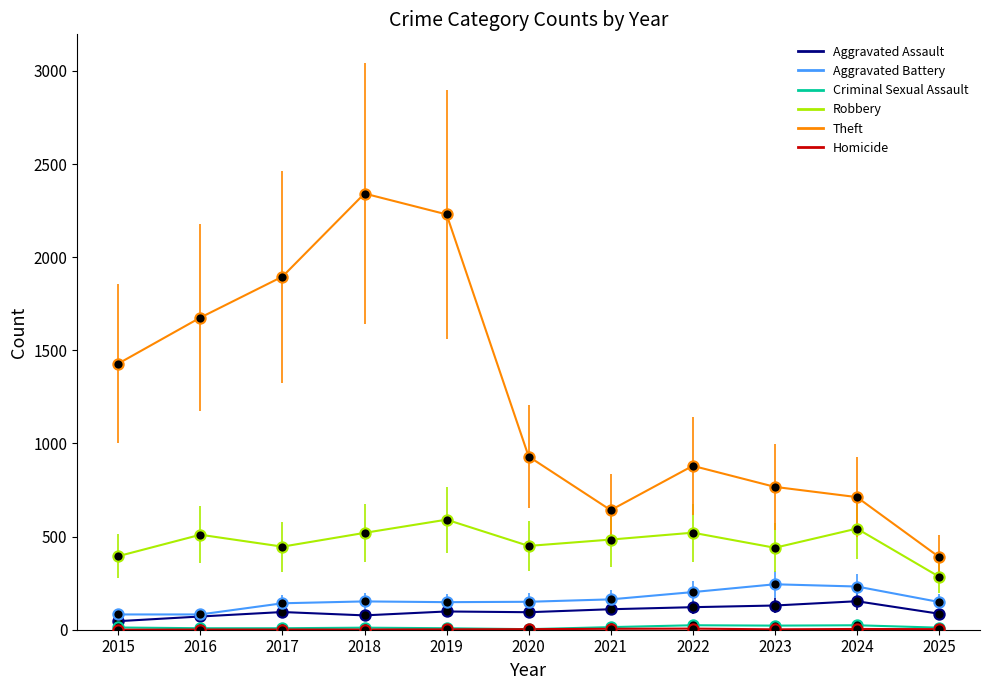

Which series has the largest range (max minus min)?

Theft